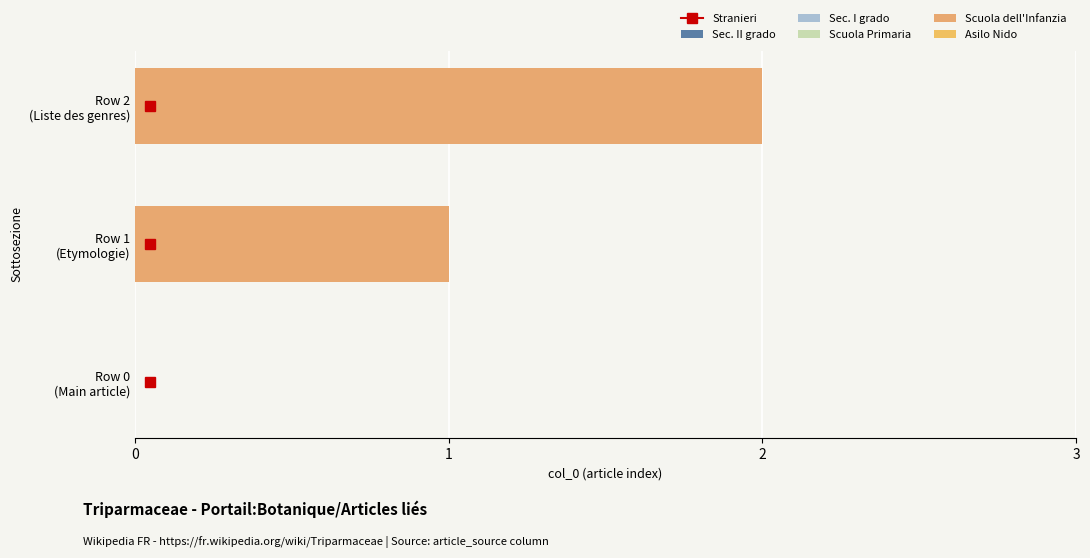

How many data points does each series have?

3